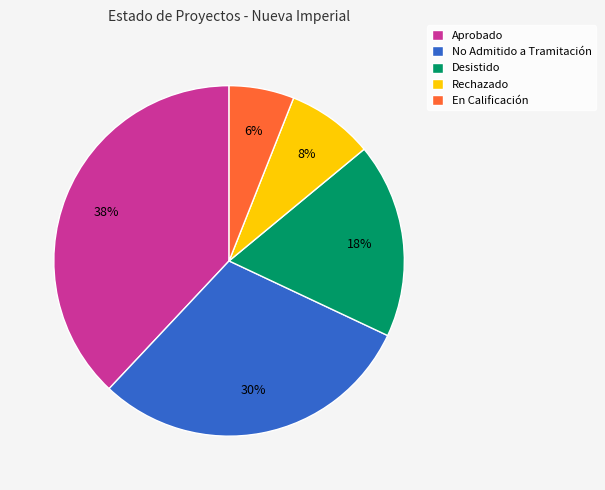

To the nearest percent, what is the average slice percentage?

20%